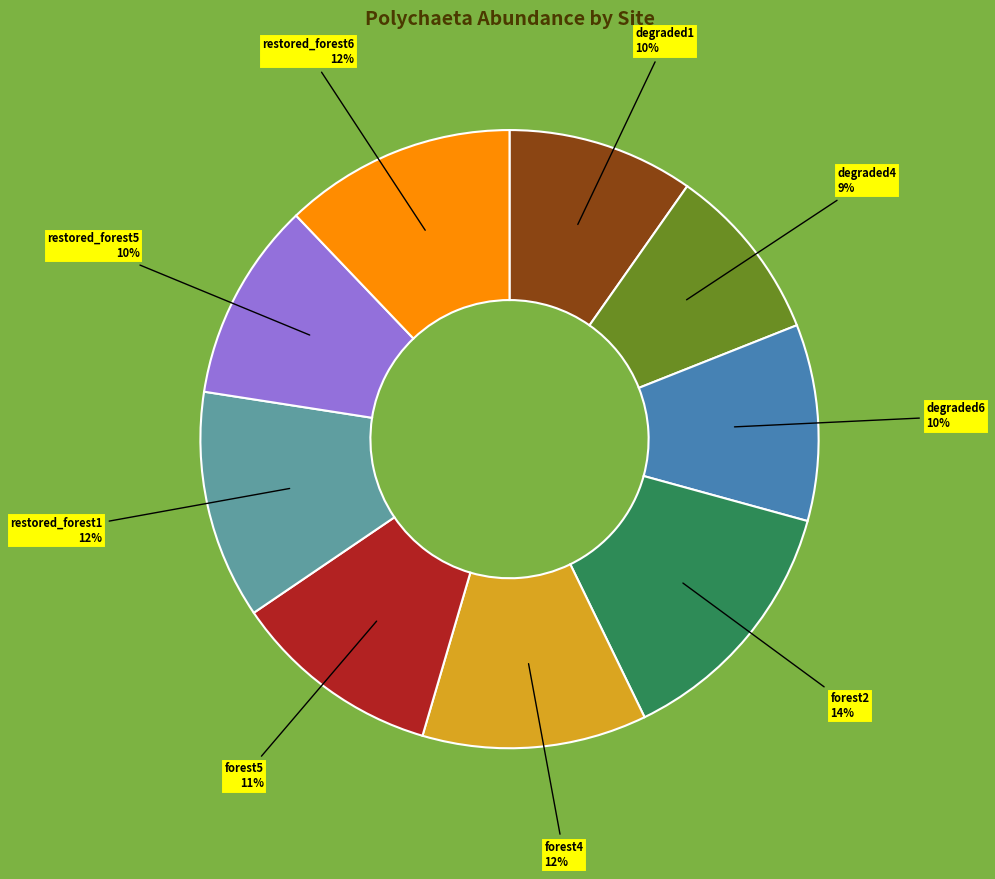

Does any single category account for the majority?

No